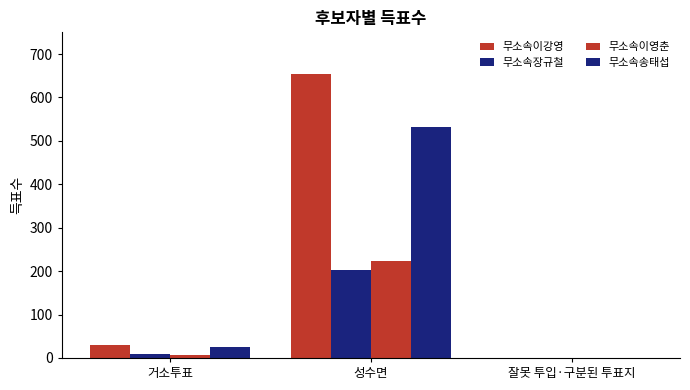

How many groups of bars are there?

3